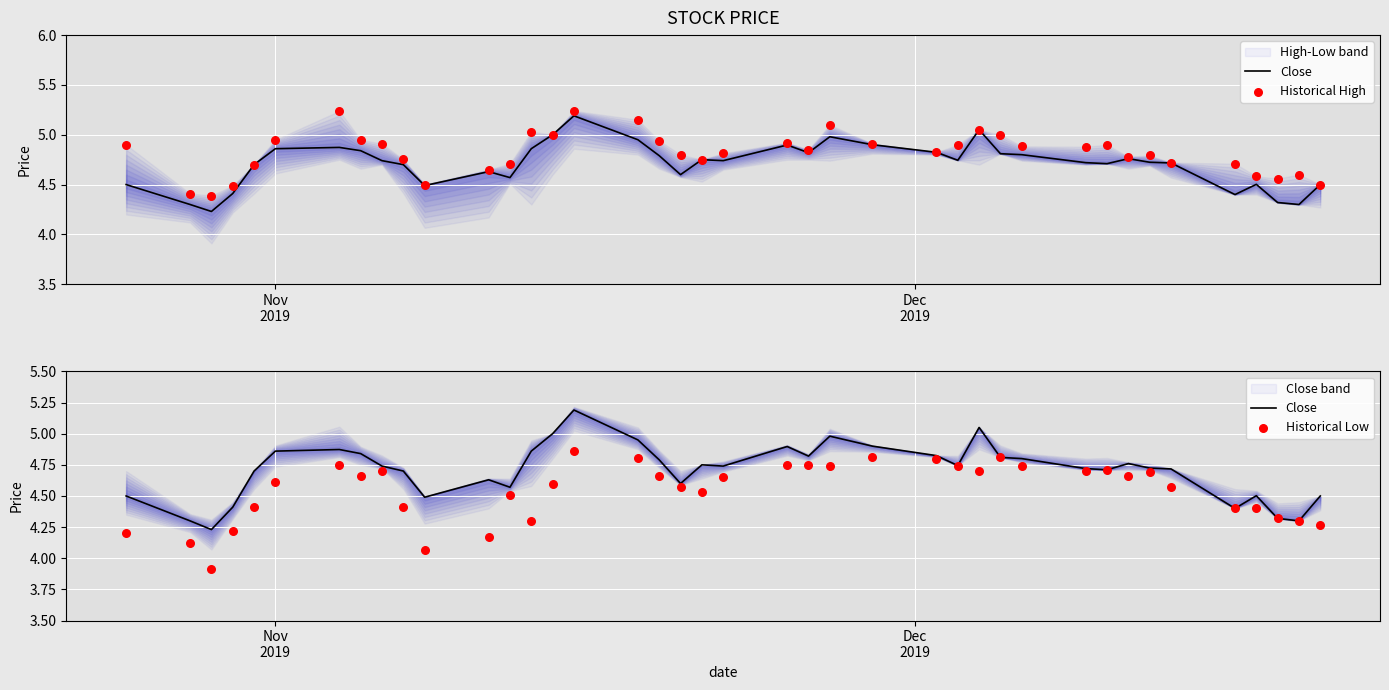

Which series reaches the minimum Y coordinate?

Historical Low